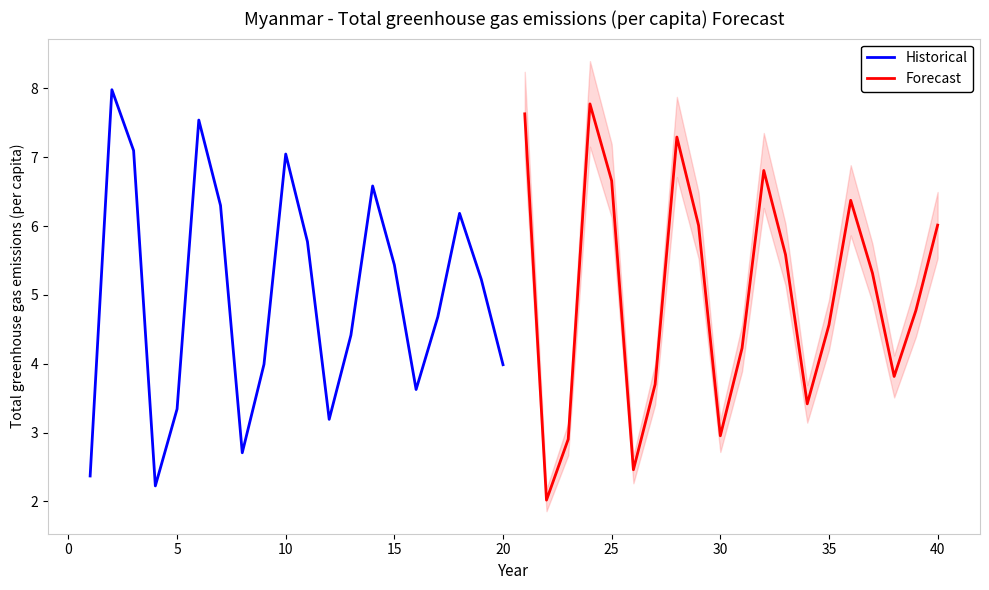

The Forecast series shows 9.5 at 30. True or false?

False